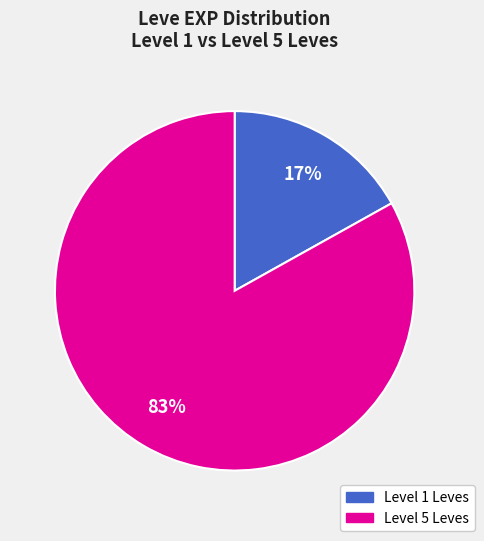

Is there a majority slice in this chart?

Yes